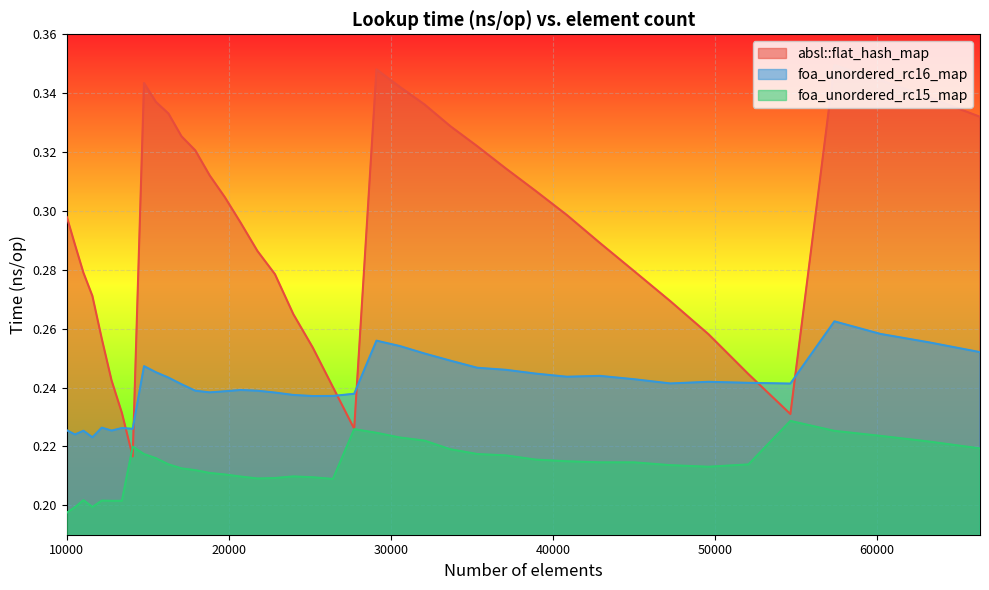

At which label is foa_unordered_rc16_map closest to 0?

11576